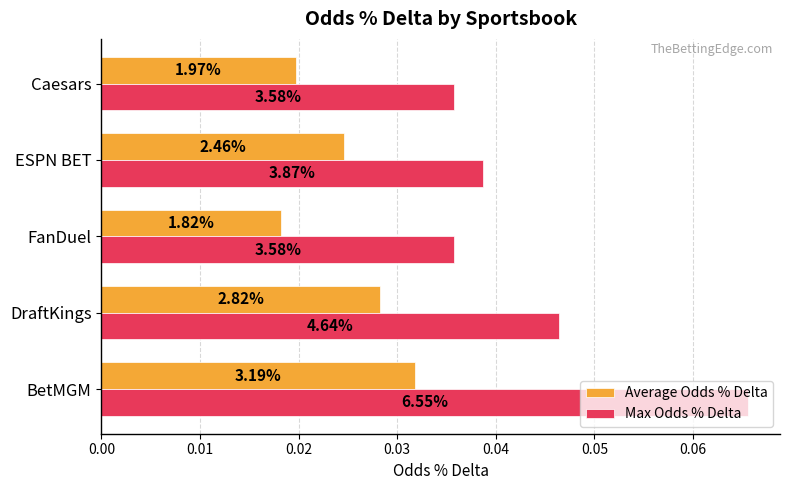

What are all the series names shown in the legend?

Average Odds % Delta, Max Odds % Delta